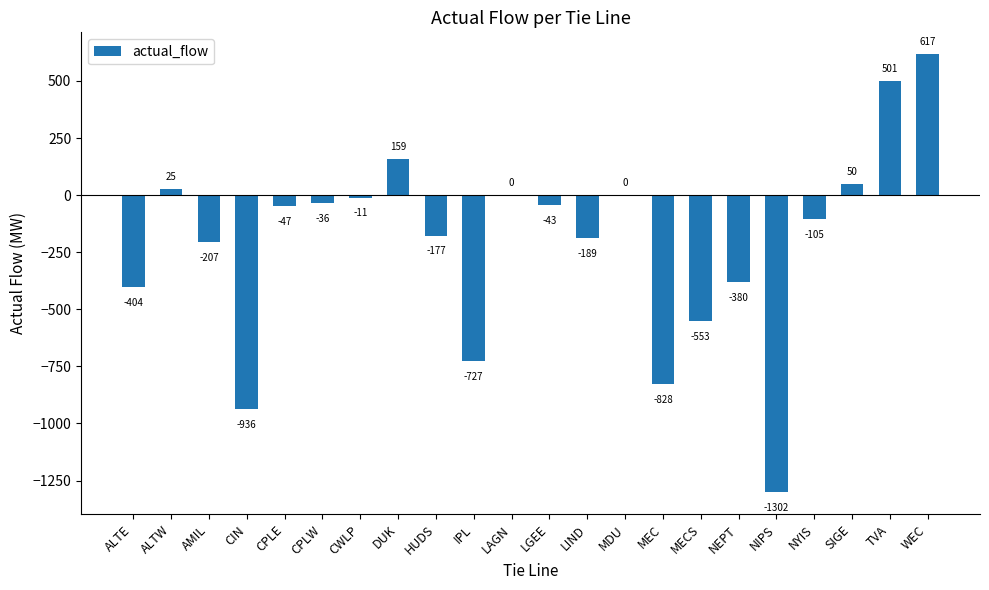

What is the average value?

-208.8